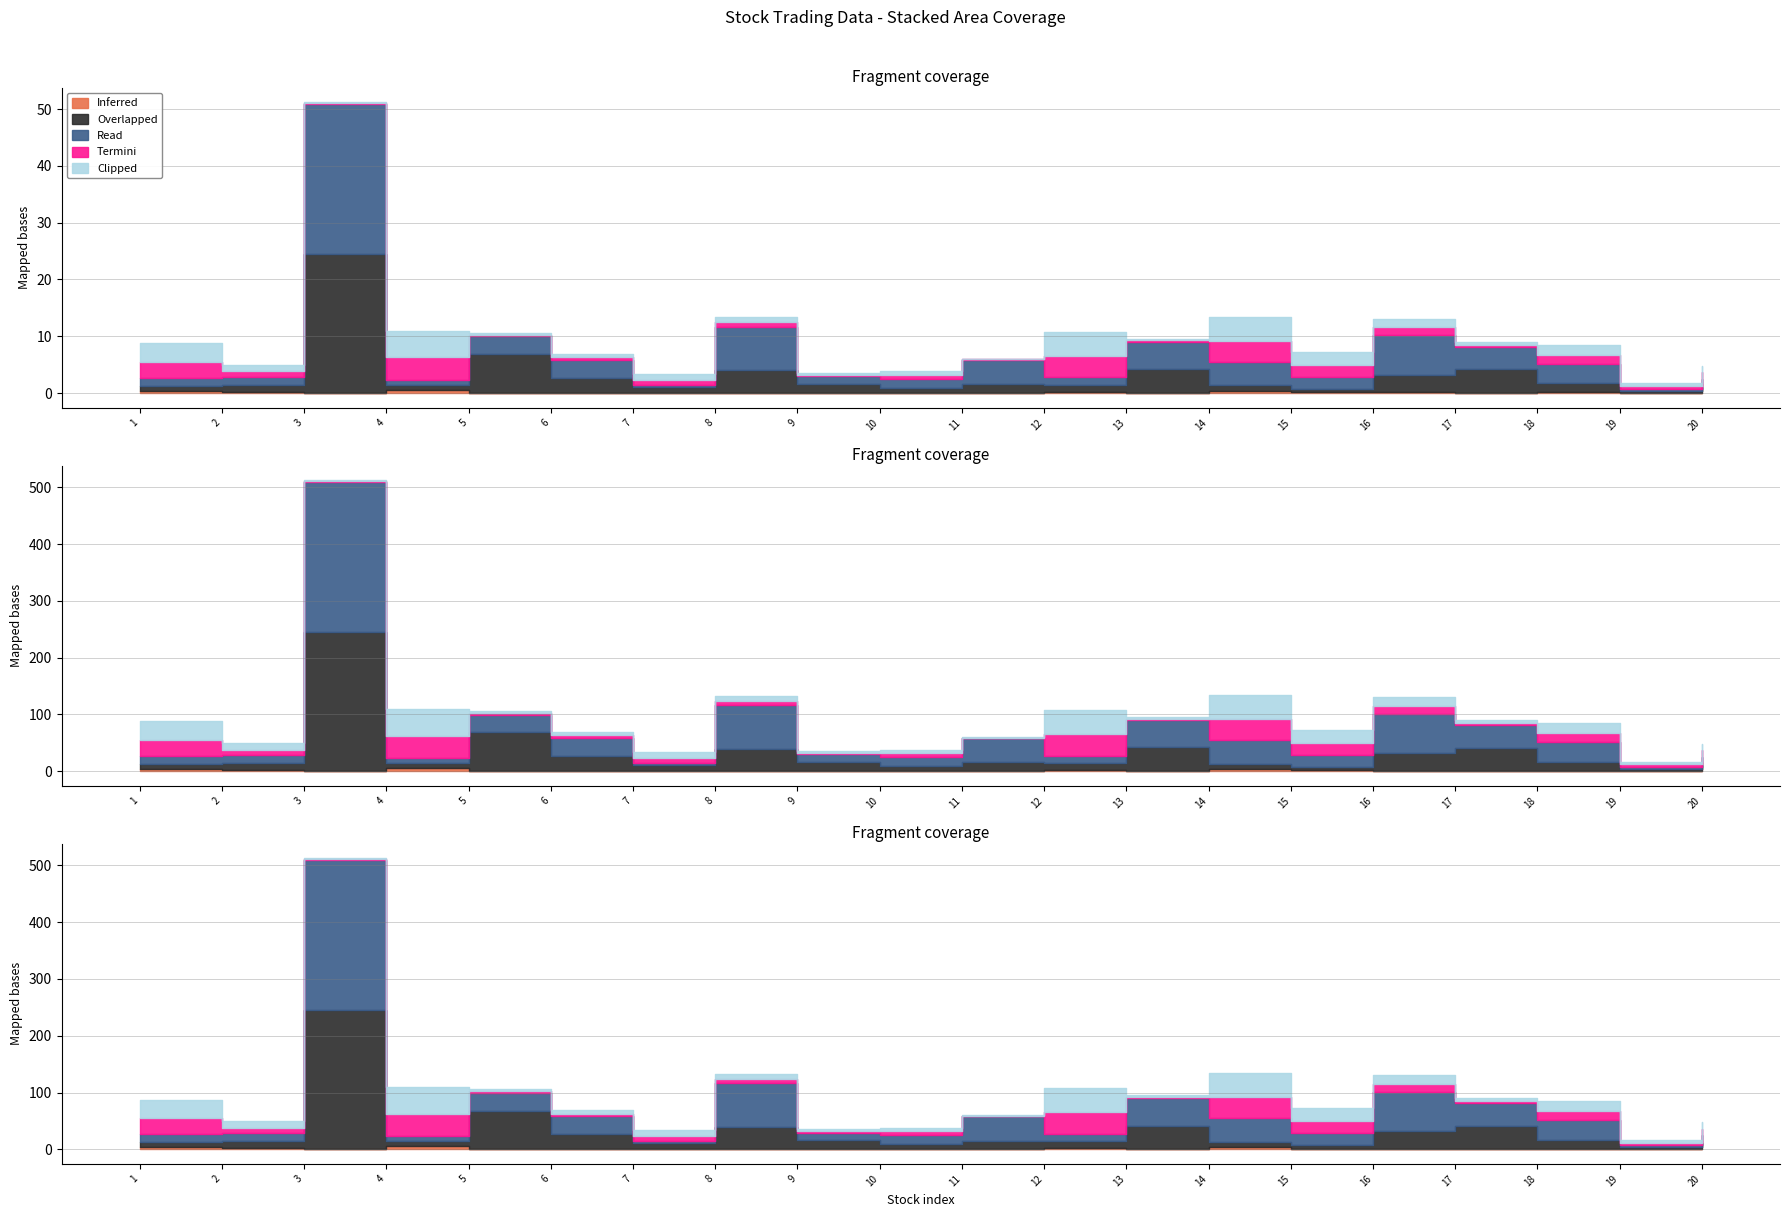

How many lines are shown in the chart?

5